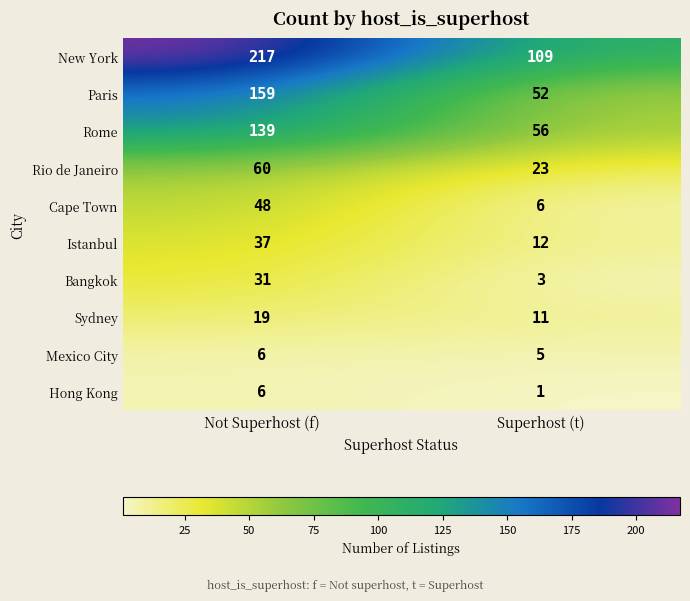

Which category has the lowest value in the Cape Town series?

Superhost (t)